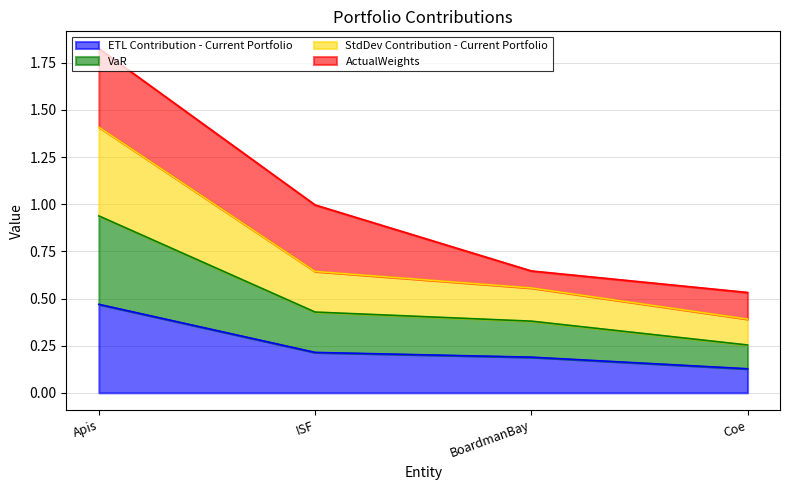

What is the difference between the maximum and second lowest values in the ETL Contribution - Current Portfolio series?

0.3